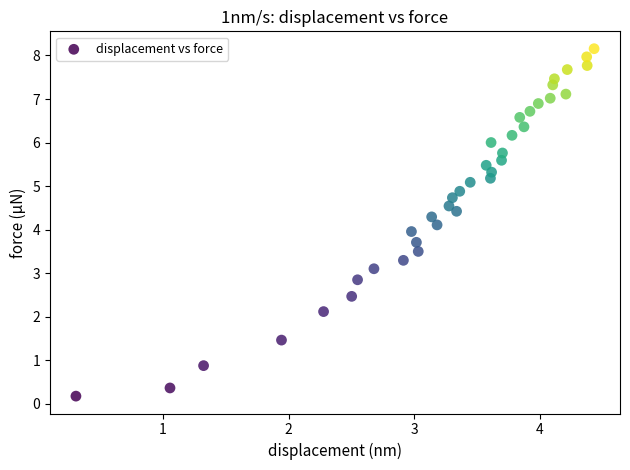

What is the range of Y values (max minus min)?

8.0